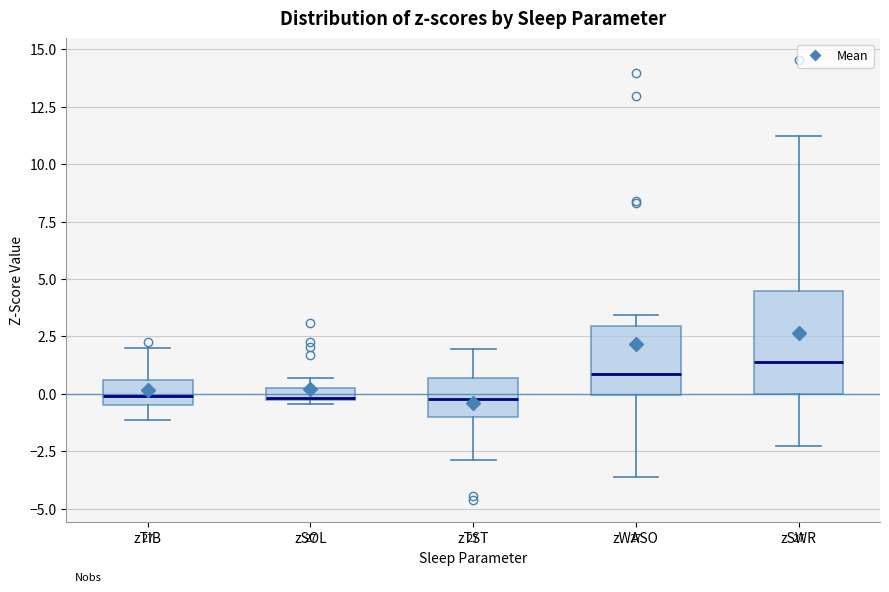

Where is the lower edge of the box for zSOL on the y-axis? The values are not printed on the chart, so give them approximately, as read against the axis.

-0.5